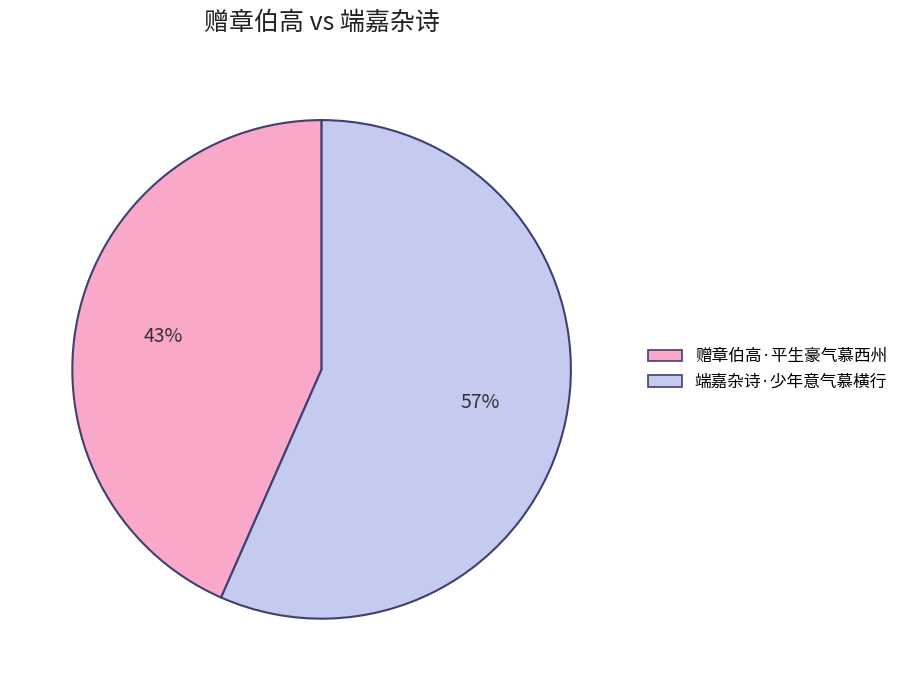

To the nearest percent, what is the average slice percentage?

50%